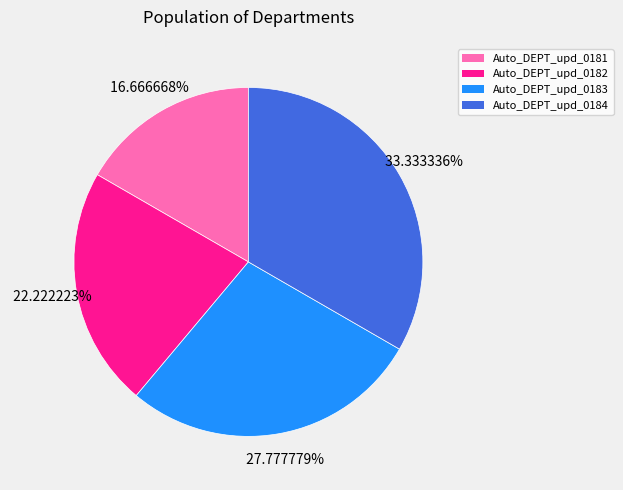

To the nearest percent, what portion does Auto_DEPT_upd_0181 represent?

17%